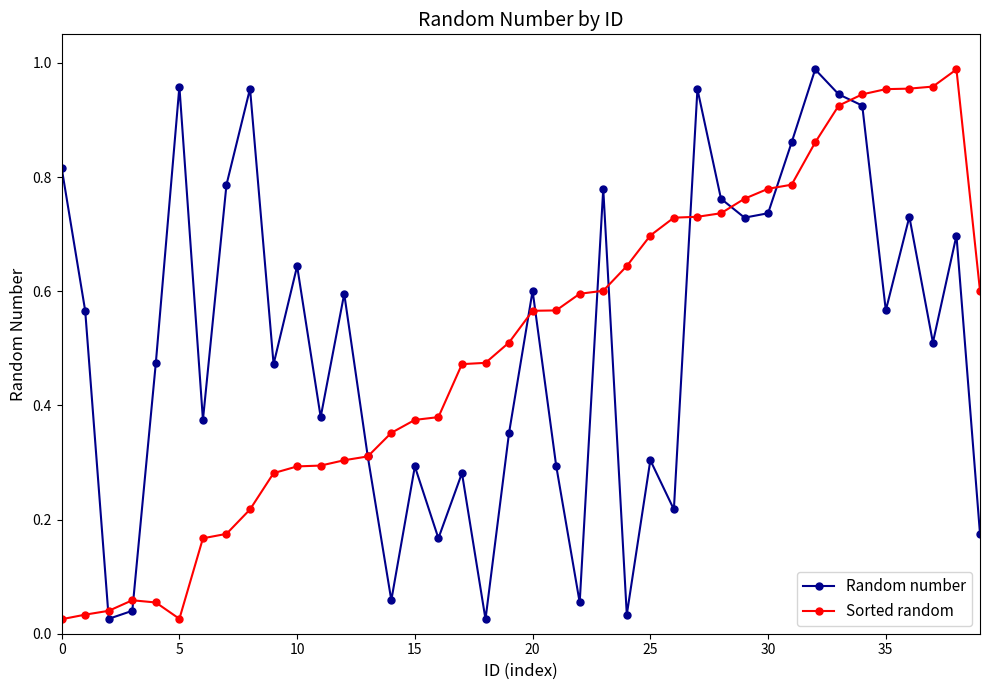

At how many categories does at least one series exceed 0?

40